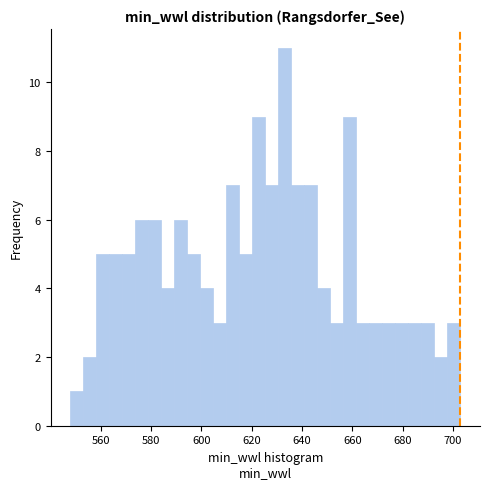

Around what value on the x-axis is the tallest bar? Give the approximate position of its centre, as read against the axis.

634